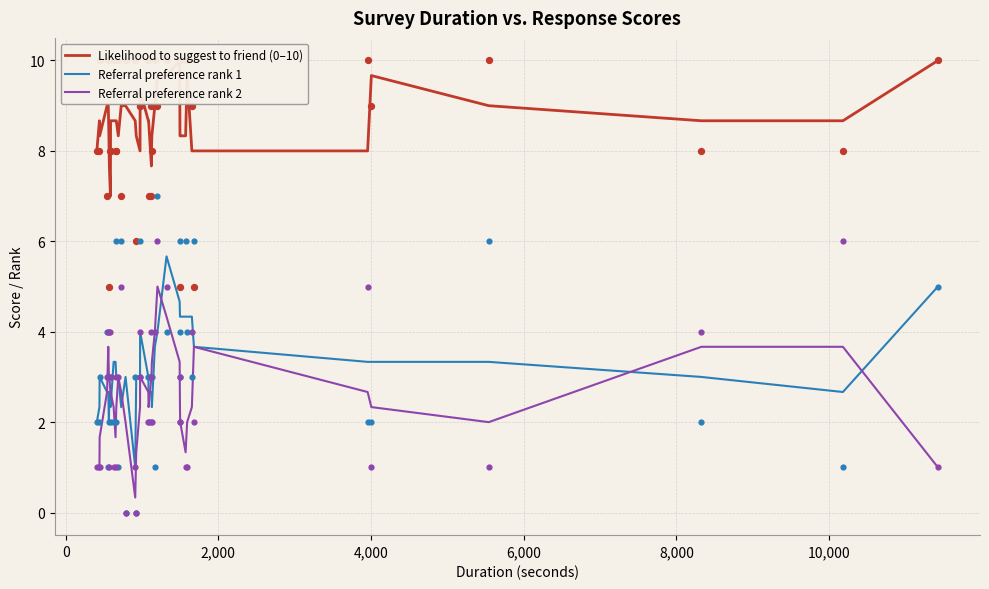

Is the value of Referral preference rank 2 at 16 greater than the value of Likelihood to suggest to friend (0–10) at 0?

No